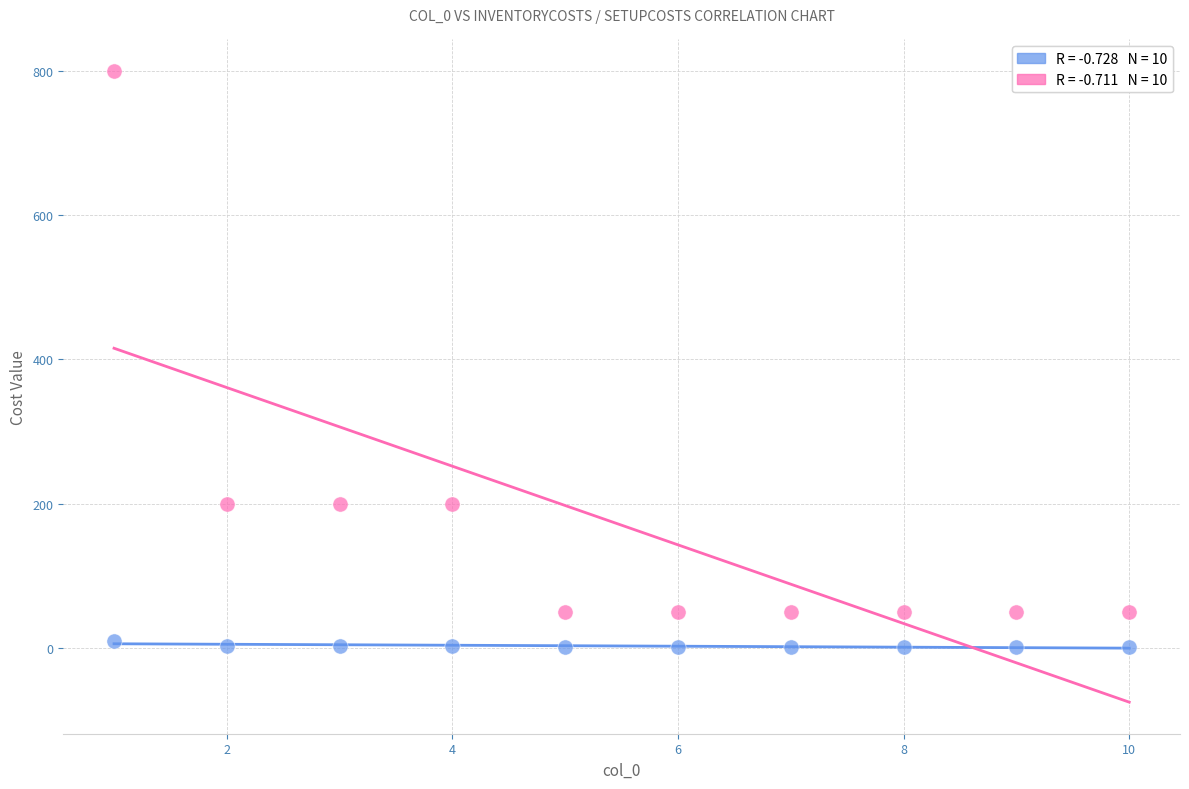

Across all data points, what is the range of Y values (max minus min)?

799